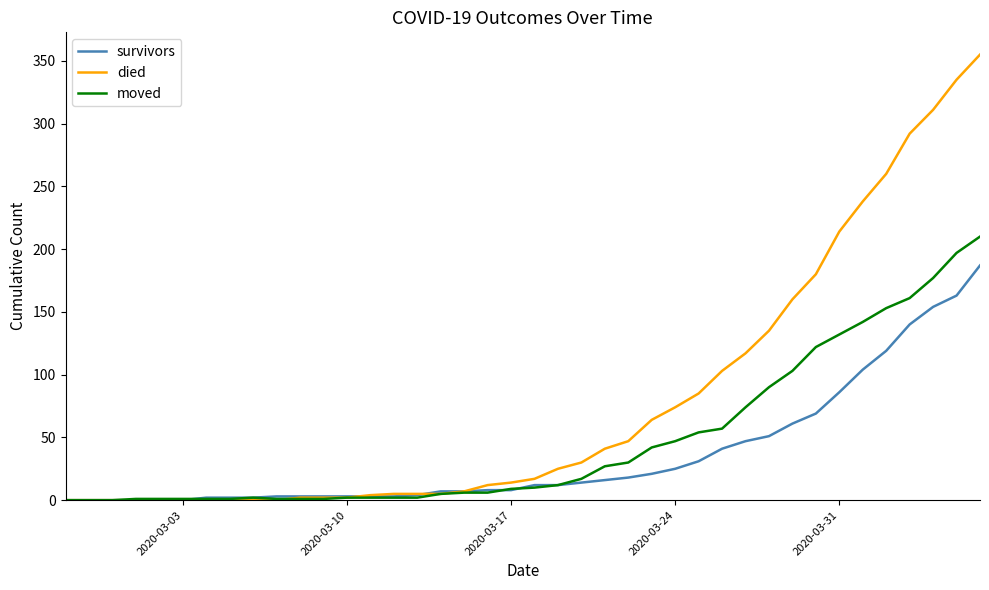

What is the maximum value shown in the chart?

355